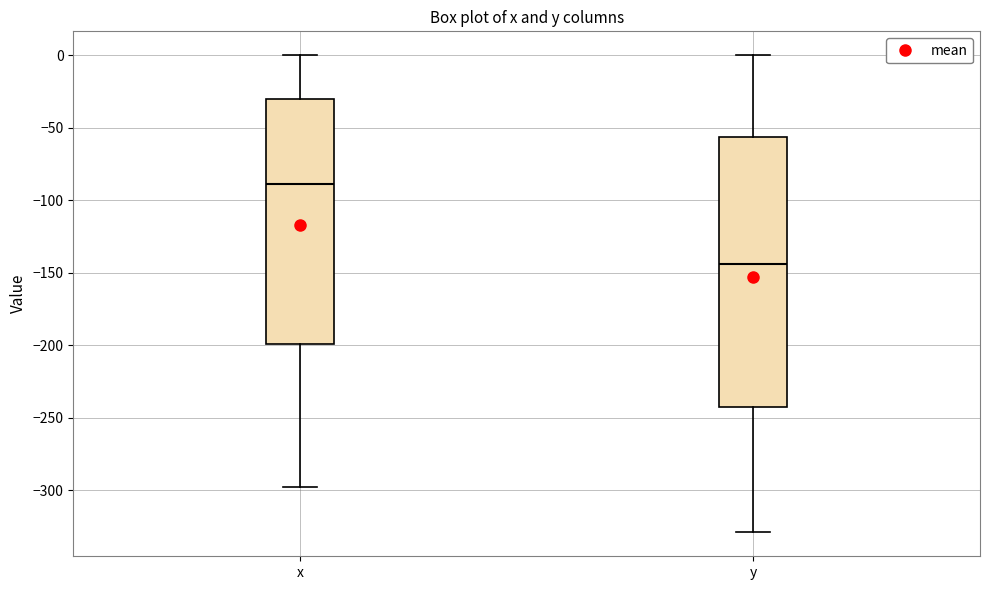

Reading left to right, transcribe this box plot: for each box, give where its median line is, the range the box spans, and where its two whiskers end, as read against the y-axis. The values are not printed on the chart, so give them approximately, as read against the axis.

x: median -90, box -200 to -30, whiskers -300 to 0
y: median -145, box -245 to -55, whiskers -330 to 0